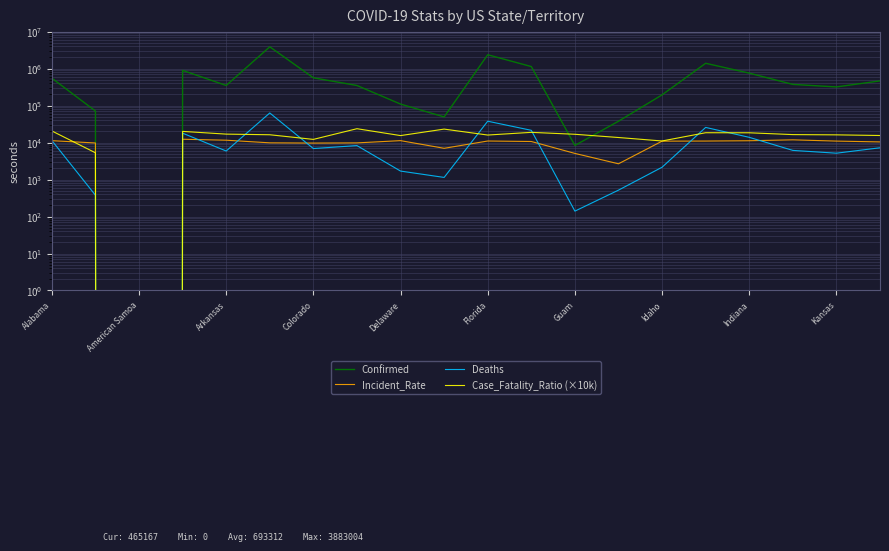

What is the spread (max minus min) of values at 13?

37241.0